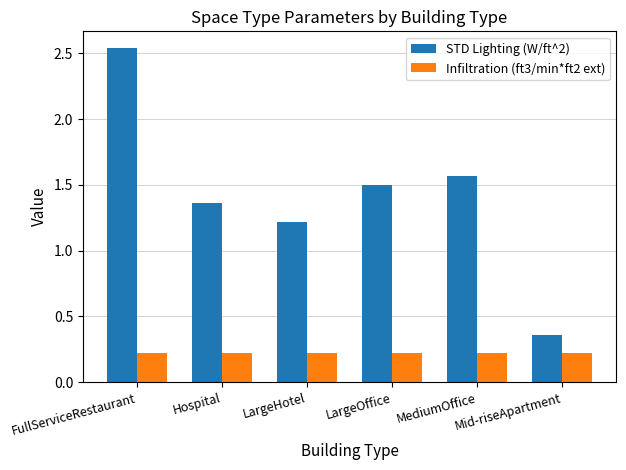

Is it true that Infiltration (ft3/min*ft2 ext) equals 0.1 at LargeHotel?

False